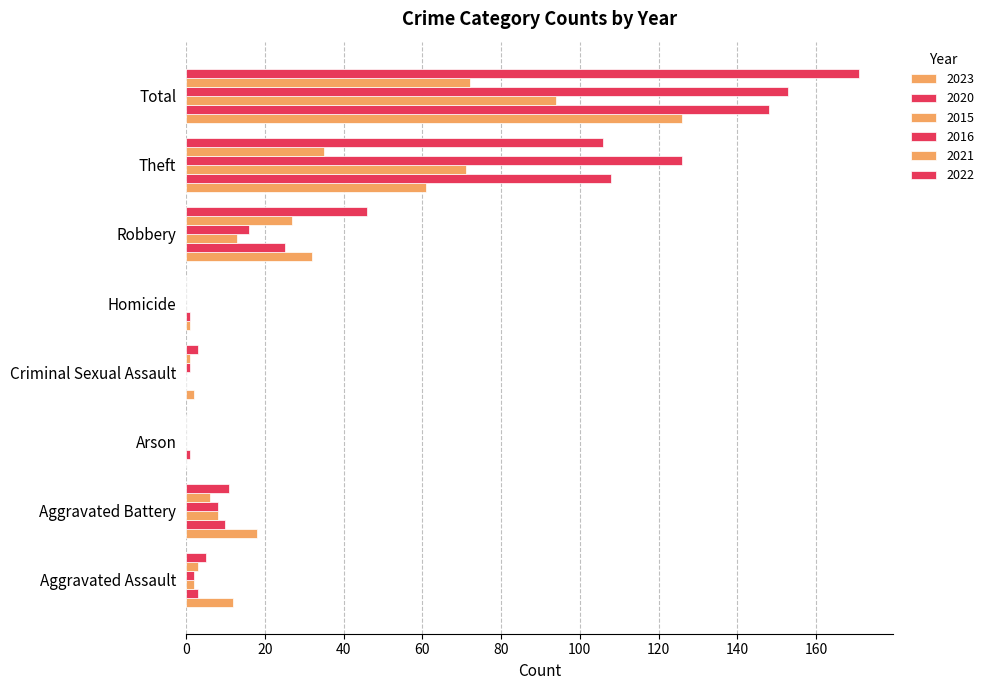

How many categories are shown in the chart?

8